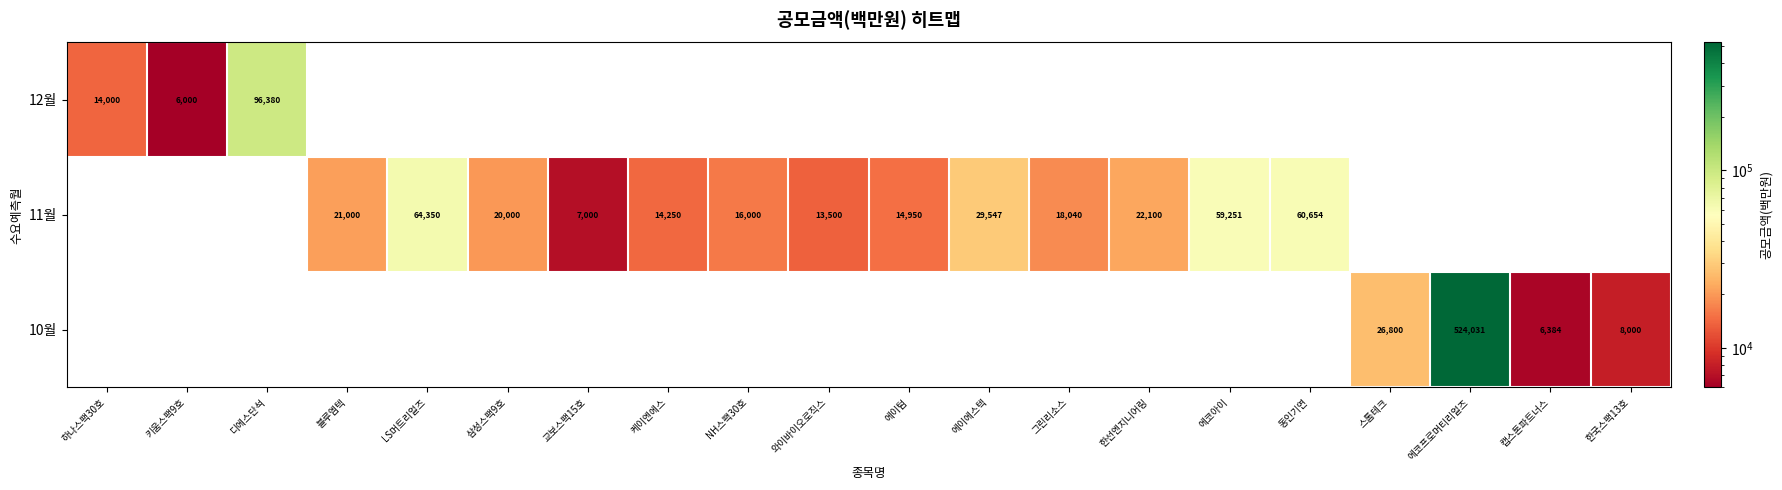

What is the greatest value displayed?

524031.0